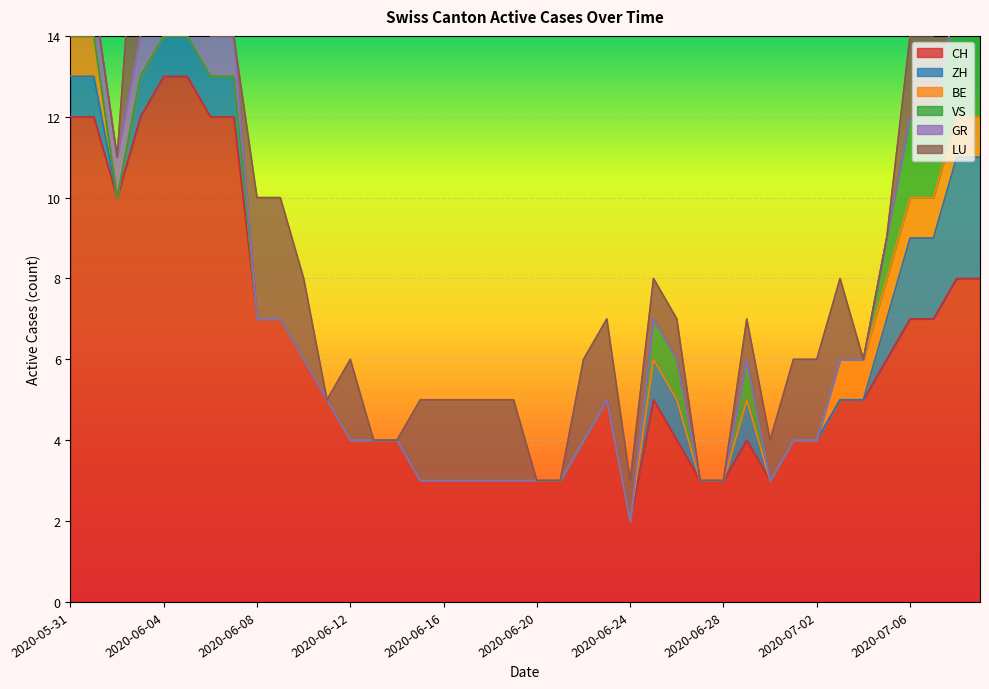

The value of CH at 2020-06-20 is 1. True or false?

False